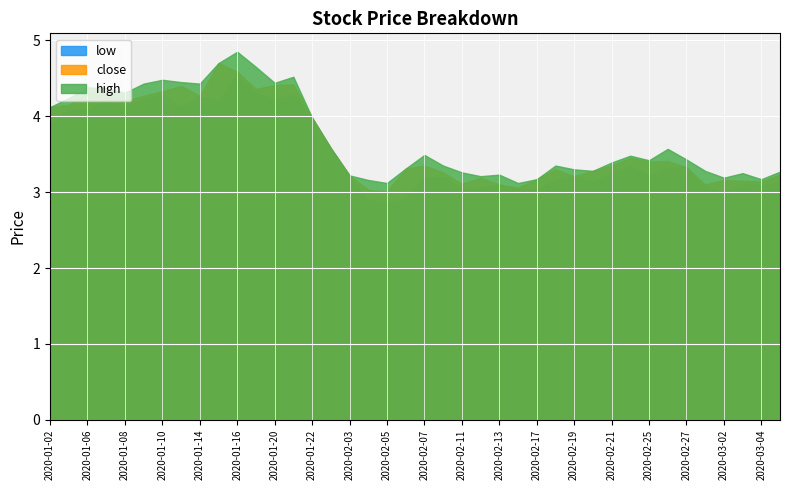

Reading right to left, transcribe all the data shown in this chart.

close: 2020-03-05=3.2	2020-03-04=3.1	2020-03-03=3.1	2020-03-02=3.2	2020-02-28=3.1	2020-02-27=3.3	2020-02-26=3.4	2020-02-25=3.4	2020-02-24=3.5	2020-02-21=3.4	2020-02-20=3.3	2020-02-19=3.2	2020-02-18=3.3	2020-02-17=3.2	2020-02-14=3.1	2020-02-13=3.1	2020-02-12=3.2	2020-02-11=3.1	2020-02-10=3.3	2020-02-07=3.4	2020-02-06=3.3	2020-02-05=3.0	2020-02-04=3.0	2020-02-03=3.2	2020-01-23=3.6	2020-01-22=4.0	2020-01-21=4.4	2020-01-20=4.4	2020-01-17=4.4	2020-01-16=4.6	2020-01-15=4.7	2020-01-14=4.3	2020-01-13=4.4	2020-01-10=4.3	2020-01-09=4.3	2020-01-08=4.2	2020-01-07=4.3	2020-01-06=4.3	2020-01-03=4.2	2020-01-02=4.1
high: 2020-03-05=3.3	2020-03-04=3.2	2020-03-03=3.2	2020-03-02=3.2	2020-02-28=3.3	2020-02-27=3.4	2020-02-26=3.6	2020-02-25=3.4	2020-02-24=3.5	2020-02-21=3.4	2020-02-20=3.3	2020-02-19=3.3	2020-02-18=3.4	2020-02-17=3.2	2020-02-14=3.1	2020-02-13=3.2	2020-02-12=3.2	2020-02-11=3.3	2020-02-10=3.4	2020-02-07=3.5	2020-02-06=3.3	2020-02-05=3.1	2020-02-04=3.2	2020-02-03=3.2	2020-01-23=3.6	2020-01-22=4.0	2020-01-21=4.5	2020-01-20=4.4	2020-01-17=4.7	2020-01-16=4.8	2020-01-15=4.7	2020-01-14=4.4	2020-01-13=4.5	2020-01-10=4.5	2020-01-09=4.4	2020-01-08=4.3	2020-01-07=4.4	2020-01-06=4.4	2020-01-03=4.2	2020-01-02=4.1
low: 2020-03-05=3.1	2020-03-04=3.1	2020-03-03=3.1	2020-03-02=3.0	2020-02-28=3.1	2020-02-27=3.3	2020-02-26=3.3	2020-02-25=3.2	2020-02-24=3.3	2020-02-21=3.2	2020-02-20=3.1	2020-02-19=3.2	2020-02-18=3.2	2020-02-17=3.0	2020-02-14=3.0	2020-02-13=3.1	2020-02-12=3.1	2020-02-11=3.0	2020-02-10=3.2	2020-02-07=3.2	2020-02-06=2.9	2020-02-05=2.9	2020-02-04=2.9	2020-02-03=3.2	2020-01-23=3.6	2020-01-22=4.0	2020-01-21=4.3	2020-01-20=4.2	2020-01-17=4.3	2020-01-16=4.6	2020-01-15=4.2	2020-01-14=4.3	2020-01-13=4.1	2020-01-10=4.3	2020-01-09=4.2	2020-01-08=4.1	2020-01-07=4.2	2020-01-06=4.1	2020-01-03=4.1	2020-01-02=3.9